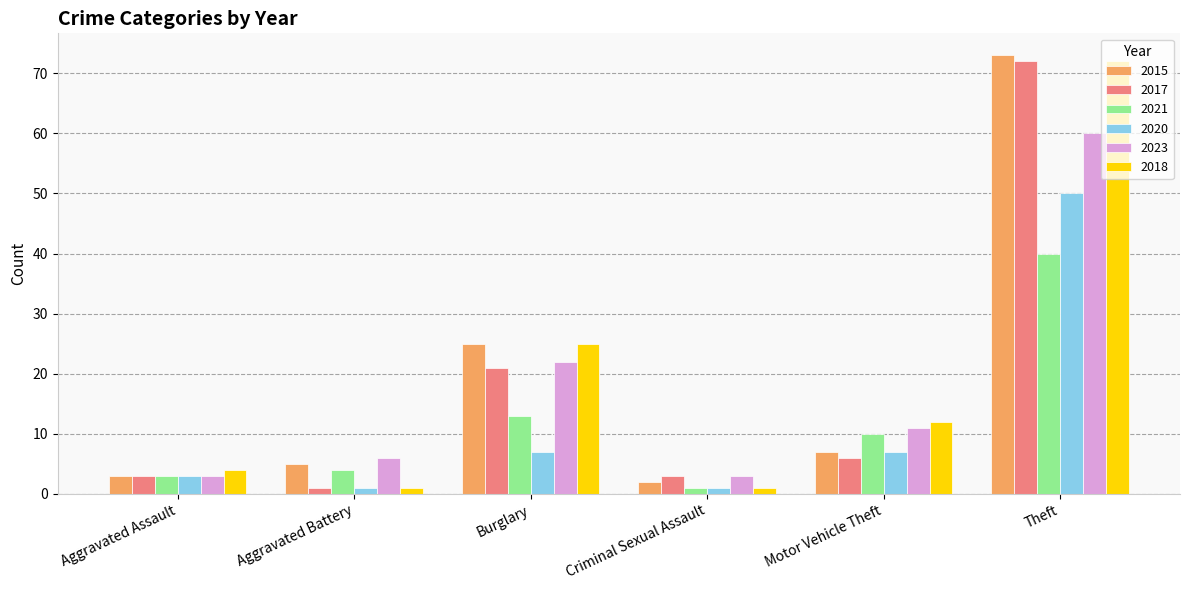

Reading left to right, list all the values displayed in this chart.

2015: Aggravated Assault=3	Aggravated Battery=5	Burglary=25	Criminal Sexual Assault=2	Motor Vehicle Theft=7	Theft=73
2017: Aggravated Assault=3	Aggravated Battery=1	Burglary=21	Criminal Sexual Assault=3	Motor Vehicle Theft=6	Theft=72
2021: Aggravated Assault=3	Aggravated Battery=4	Burglary=13	Criminal Sexual Assault=1	Motor Vehicle Theft=10	Theft=40
2020: Aggravated Assault=3	Aggravated Battery=1	Burglary=7	Criminal Sexual Assault=1	Motor Vehicle Theft=7	Theft=50
2023: Aggravated Assault=3	Aggravated Battery=6	Burglary=22	Criminal Sexual Assault=3	Motor Vehicle Theft=11	Theft=60
2018: Aggravated Assault=4	Aggravated Battery=1	Burglary=25	Criminal Sexual Assault=1	Motor Vehicle Theft=12	Theft=72